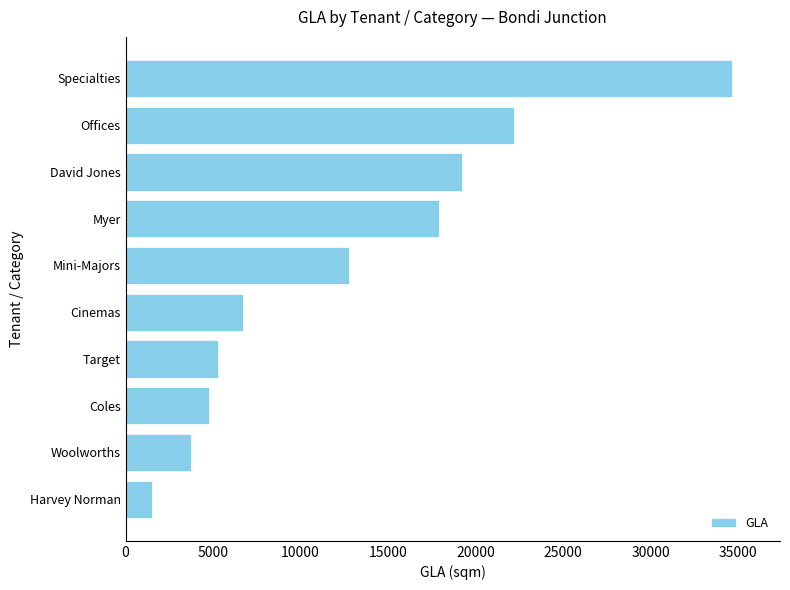

How many data points are above 12765?

5